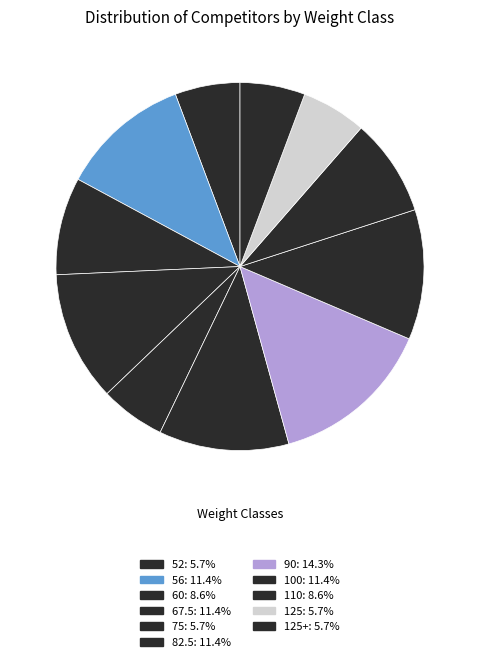

What is the largest slice in the pie chart?

90